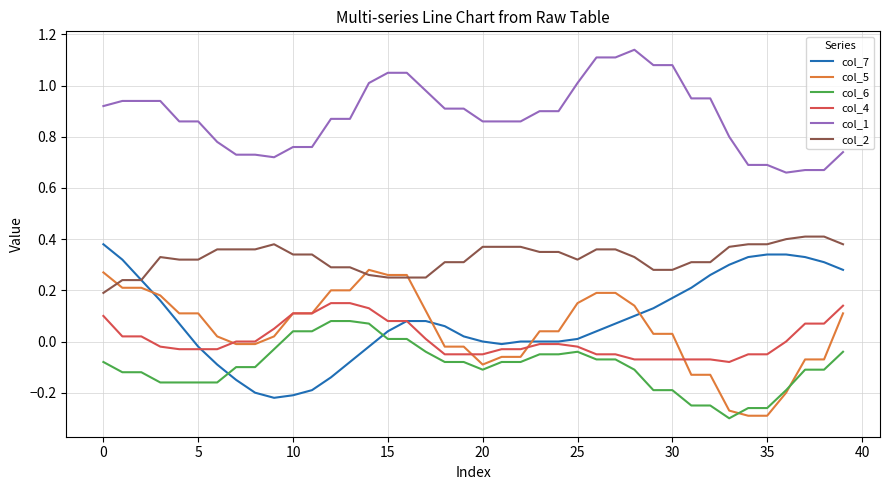

True or false: col_7 and col_1 intersect in this chart.

False